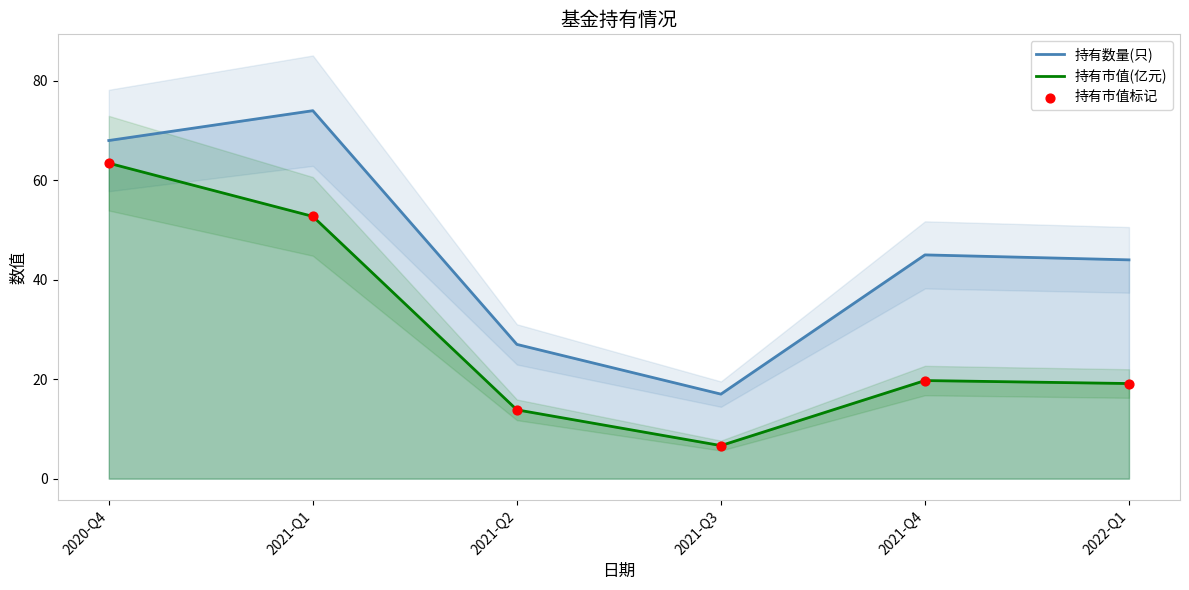

At how many categories does at least one series exceed 35?

4